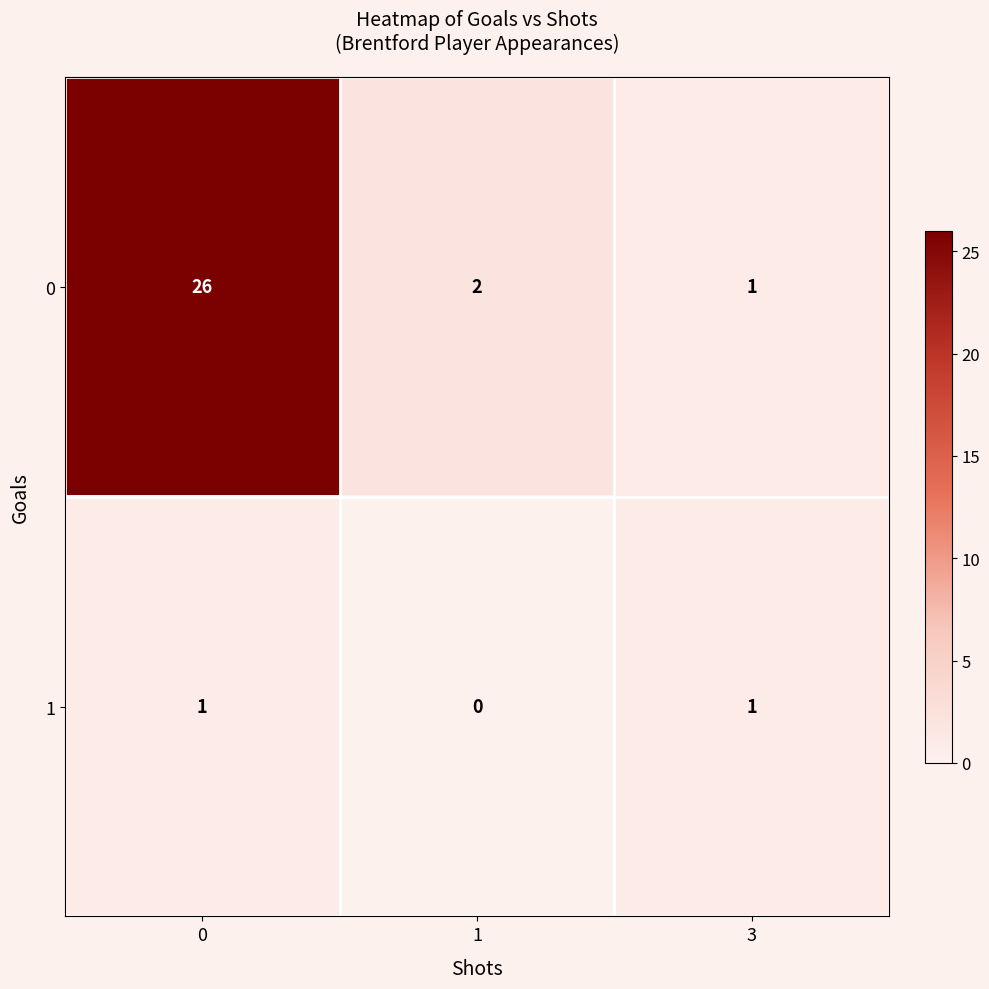

What is the spread (max minus min) of values at 0?

25